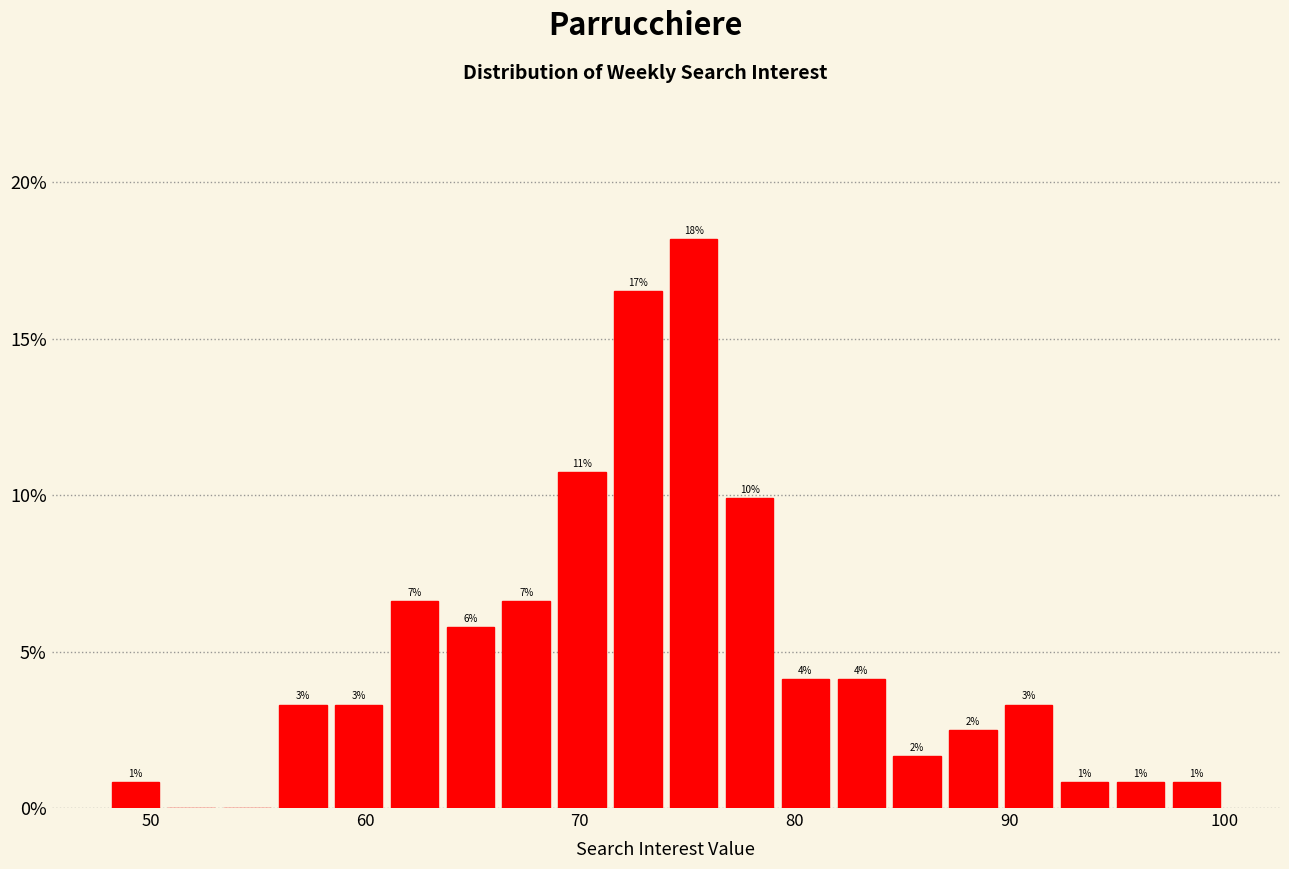

Around what value on the x-axis is the tallest bar? Give the approximate position of its centre, as read against the axis.

75